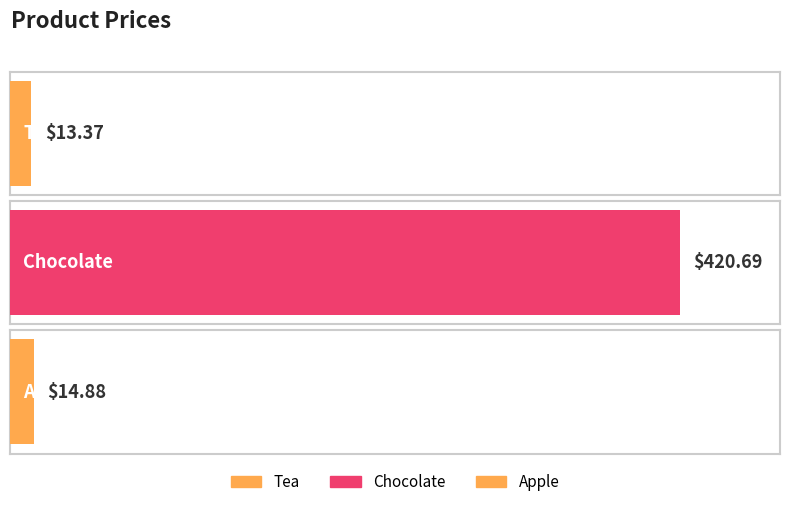

The chart shows a value of 420.7 at Chocolate. True or false?

True